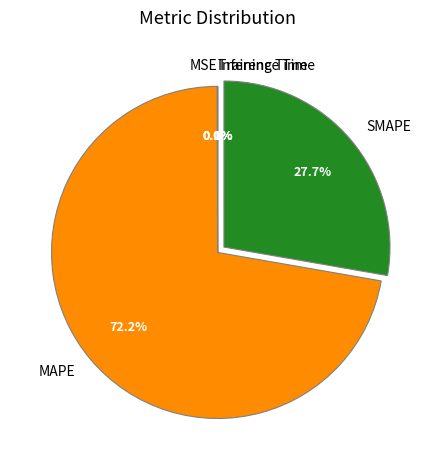

How much of the chart is everything except MAPE?

27.8%